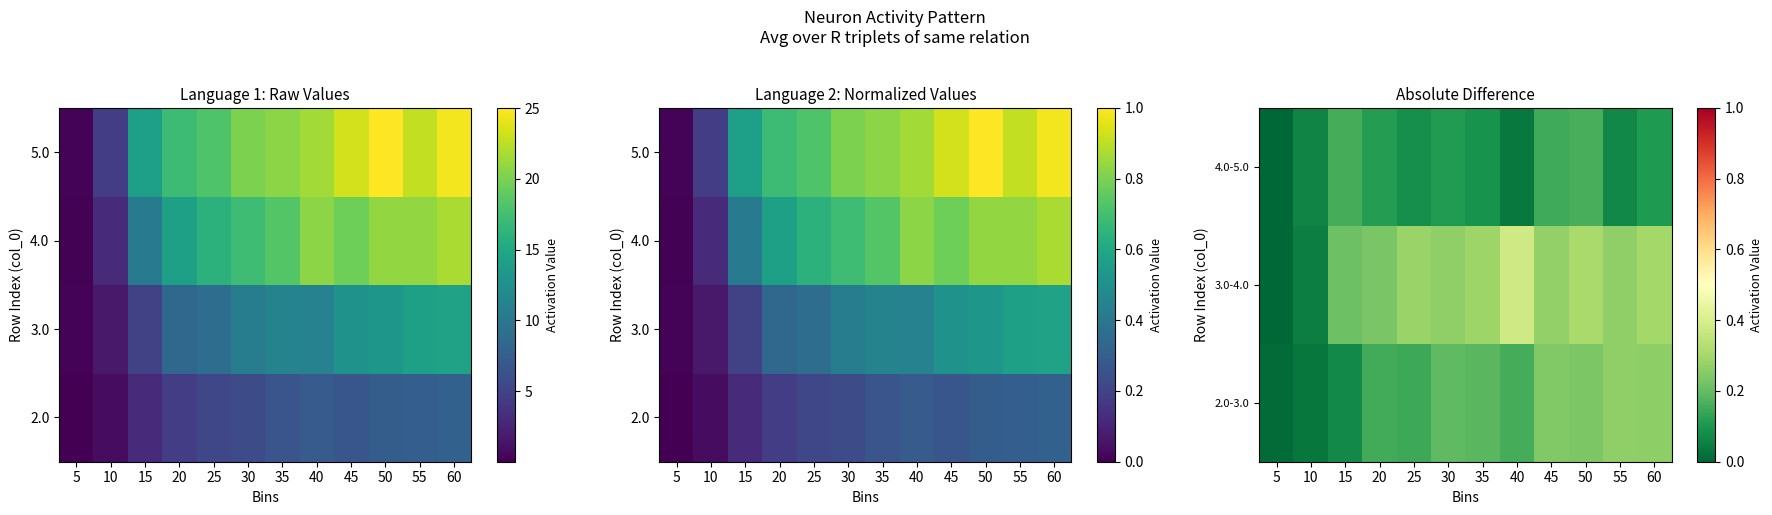

What is the spread (max minus min) of values at 25?

0.6